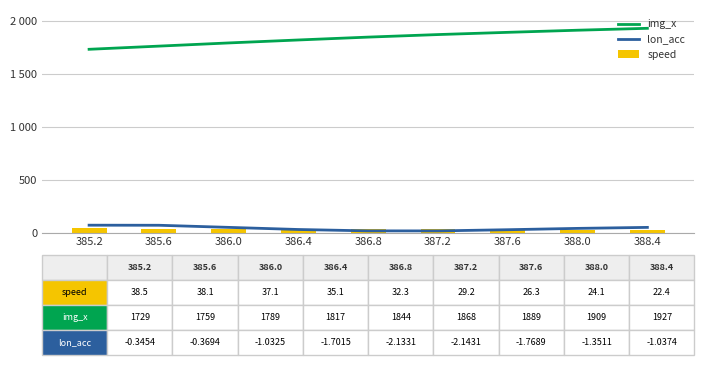

Reading left to right, list all the values displayed in this chart.

img_x: 385.2=1729.0	385.6=1759.0	386.0=1789.0	386.4=1817.0	386.8=1844.0	387.2=1868.0	387.6=1889.0	388.0=1909.0	388.4=1927.0
lon_acc: 385.2=69.6	385.6=68.9	386.0=49.0	386.4=29.0	386.8=16.0	387.2=15.7	387.6=26.9	388.0=39.5	388.4=48.9
speed: 385.2=38.5	385.6=38.1	386.0=37.1	386.4=35.1	386.8=32.3	387.2=29.2	387.6=26.3	388.0=24.1	388.4=22.4